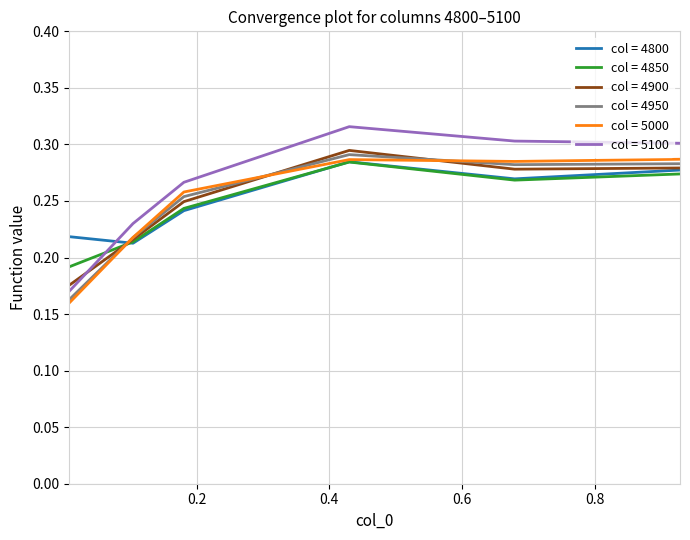

True or false: col = 5100 and col = 4800 cross at least once.

True